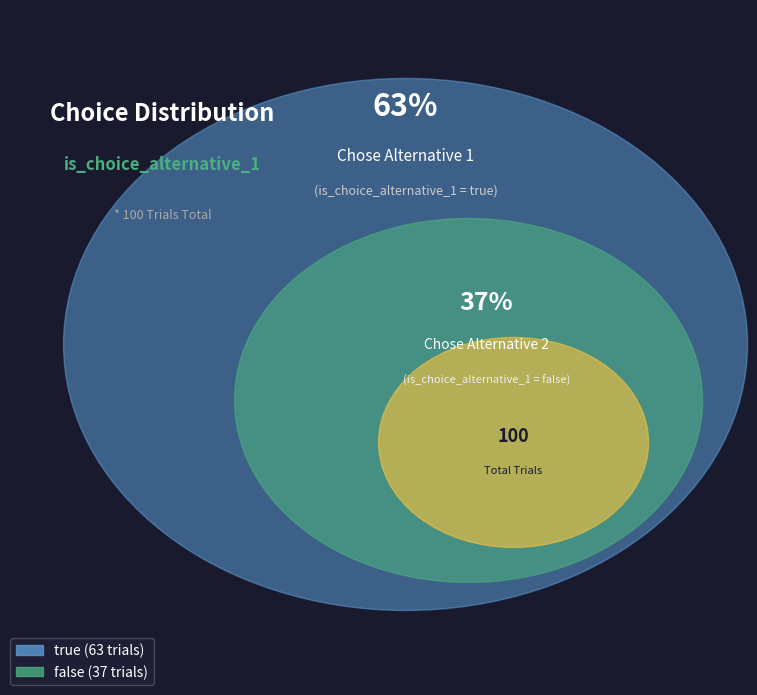

What is the largest slice in the pie chart?

true